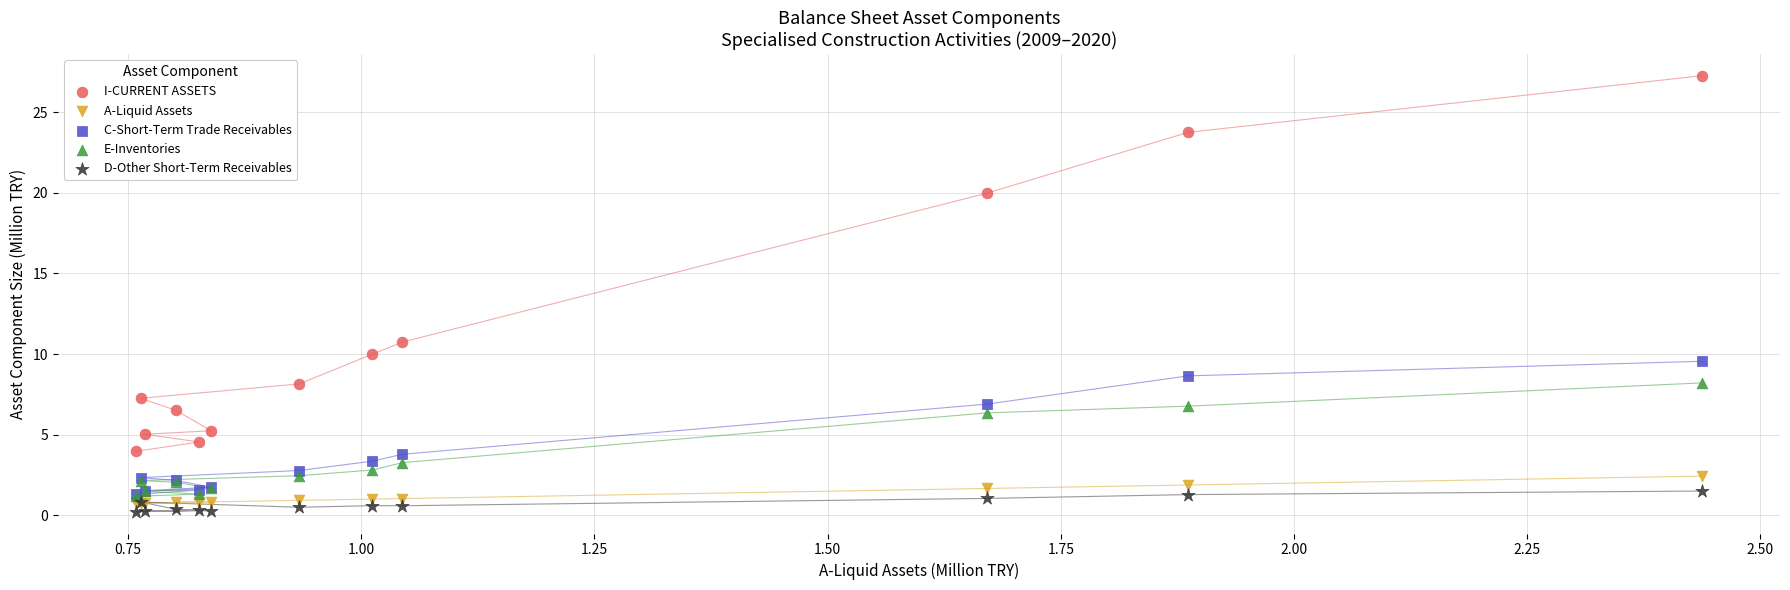

Which series contains the highest Y value?

I-CURRENT ASSETS